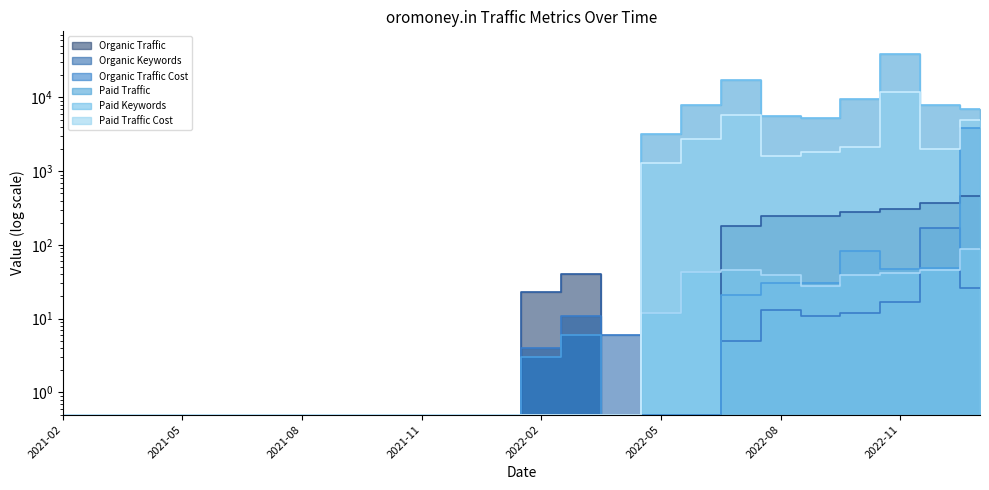

List the labels in order of Organic Traffic Cost value, largest first.

2023-01, 2022-10, 2022-12, 2022-11, 2022-08, 2022-09, 2022-07, 2022-03, 2022-02, 2021-02, 2021-03, 2021-04, 2021-05, 2021-06, 2021-07, 2021-08, 2021-09, 2021-10, 2021-11, 2021-12, 2022-01, 2022-04, 2022-05, 2022-06